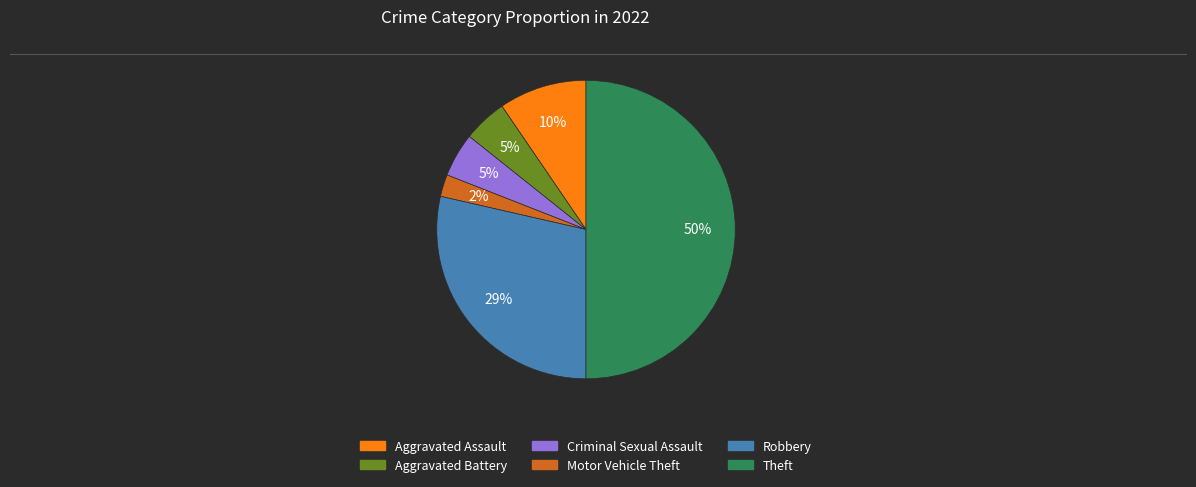

To the nearest percent, what is the average slice percentage?

17%